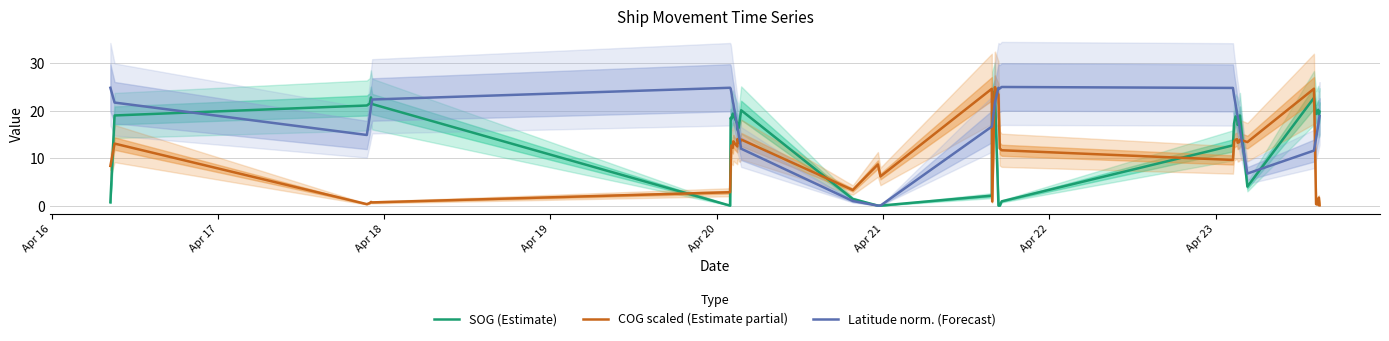

In SOG (Estimate), how many points are lower than both neighbors (excluding endpoints)?

7